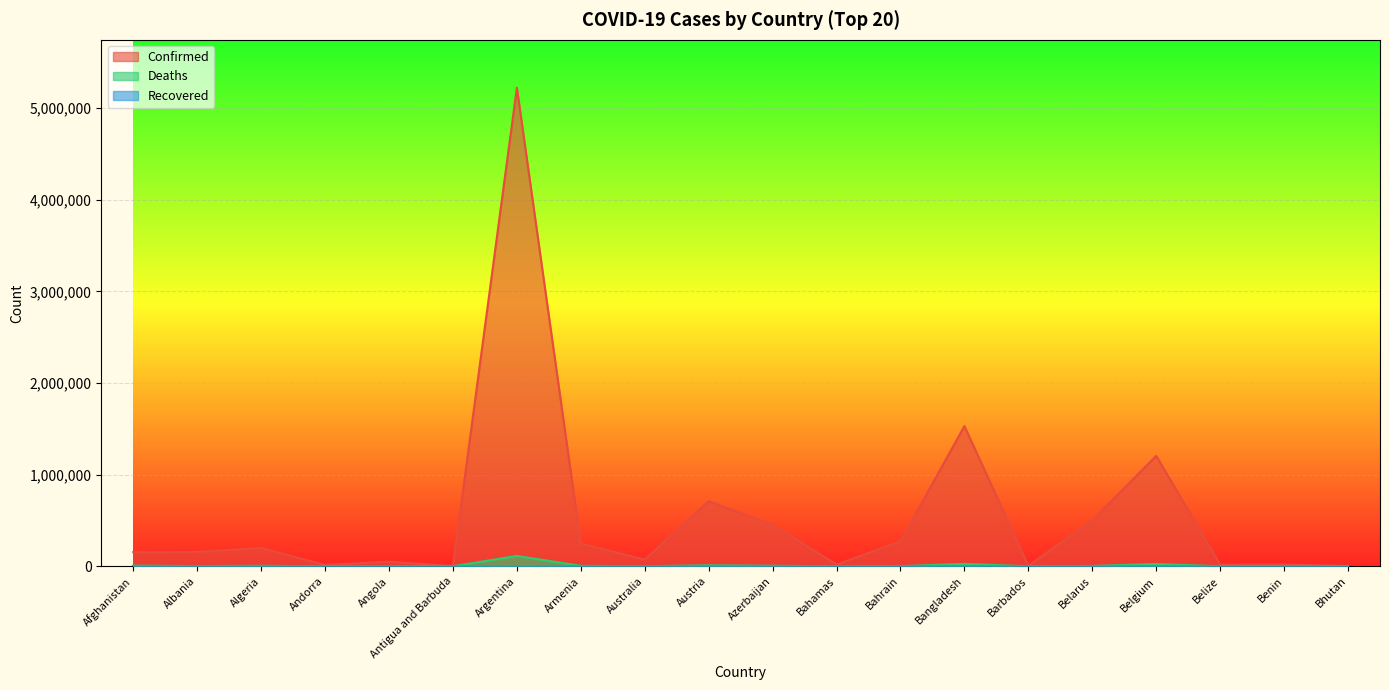

At how many categories does at least one series exceed 3285698?

1